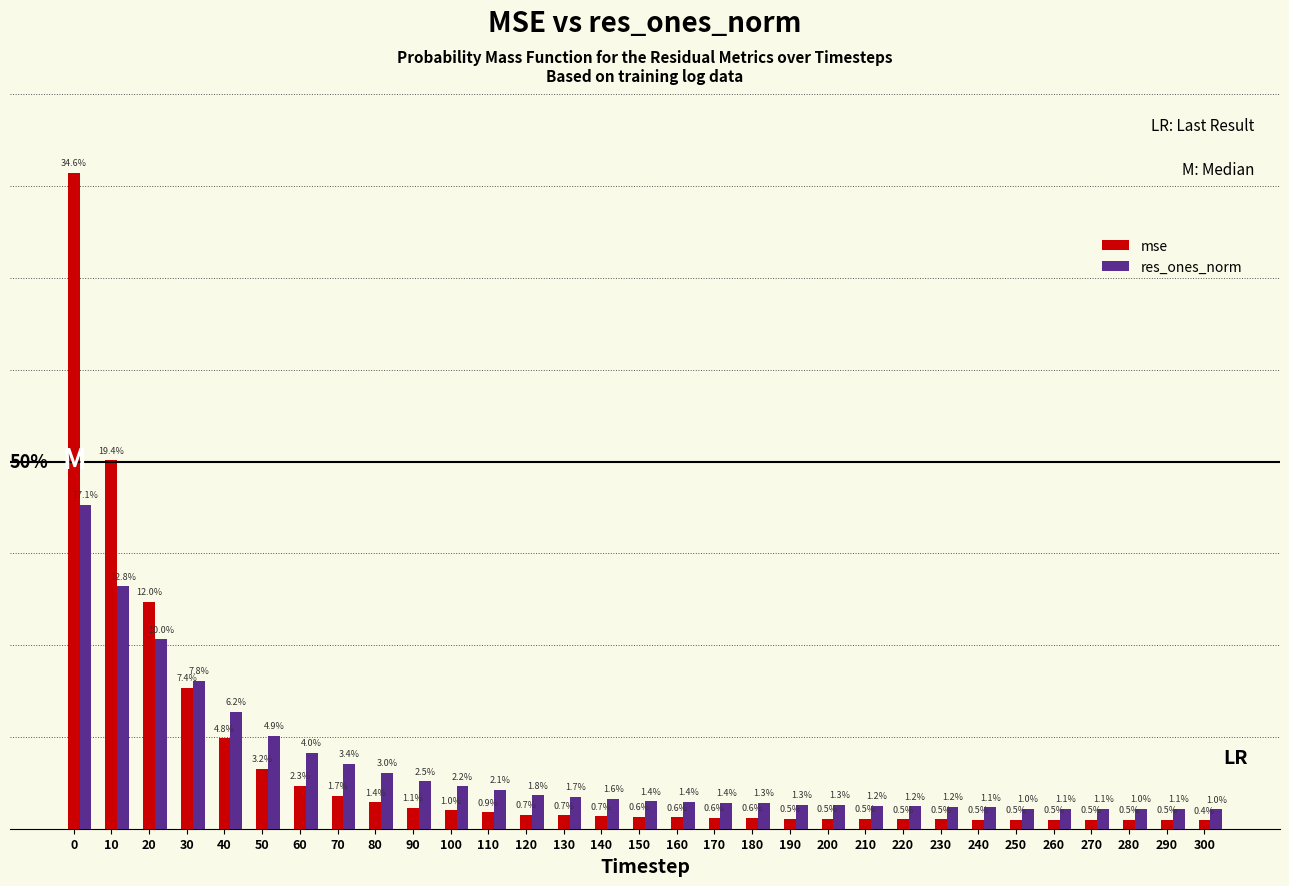

Which series has the widest spread of values?

mse